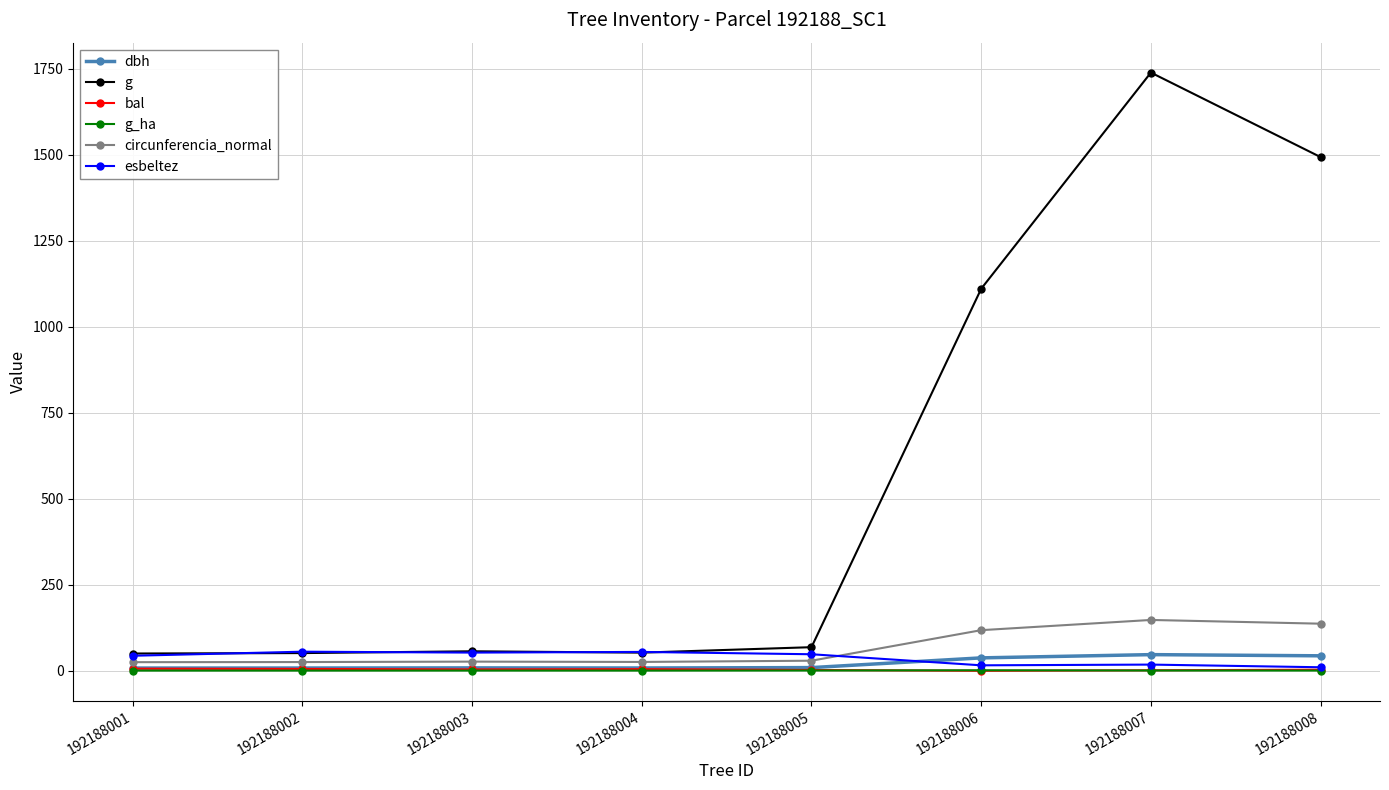

Which series has the largest total across all categories?

g